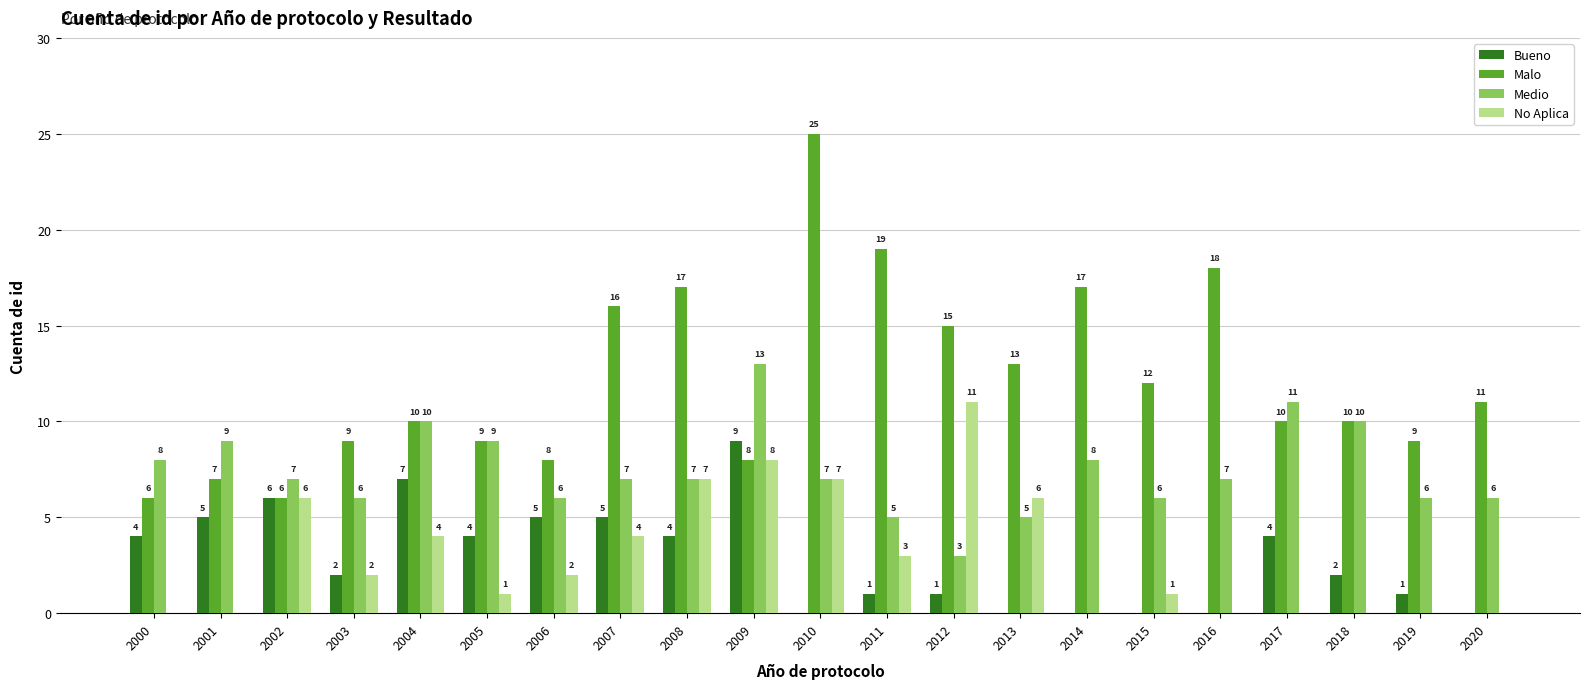

What is the sum of the Bueno values at 2012 and 2015?

1